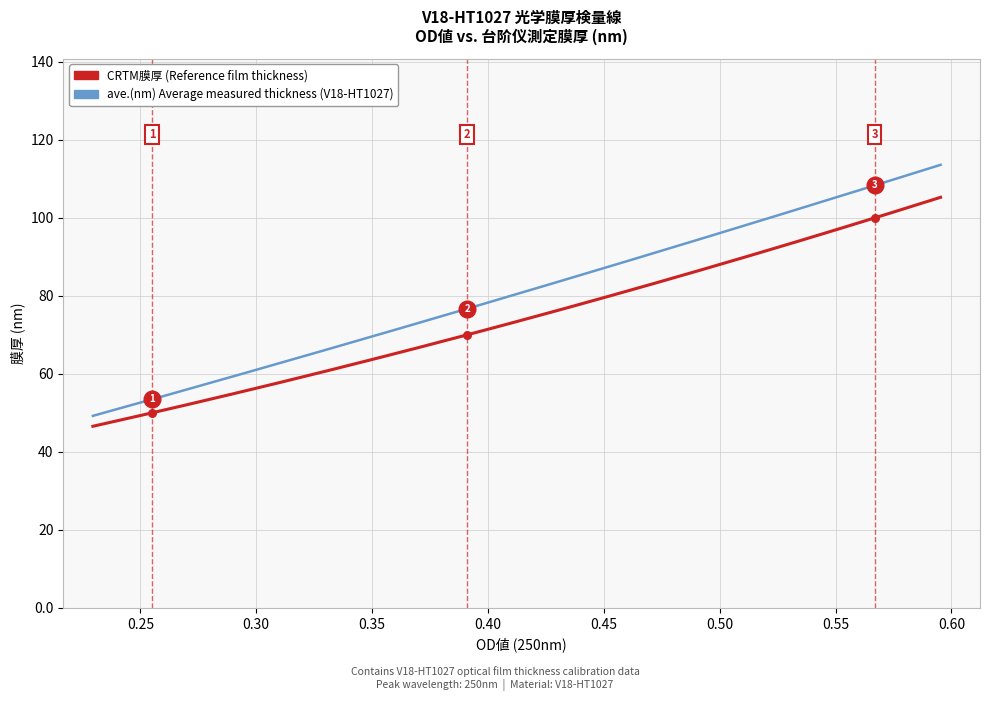

At how many categories does at least one series exceed 94?

1